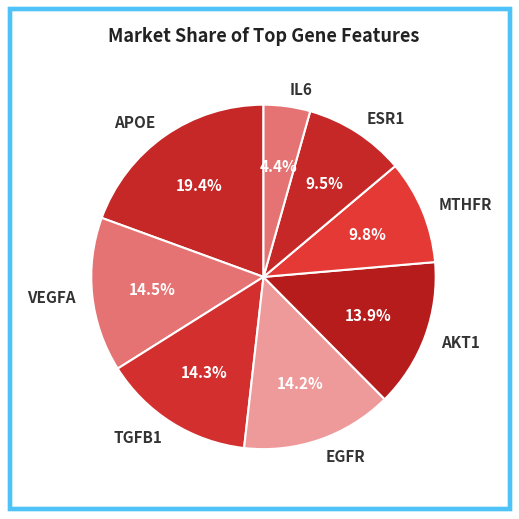

What percentage is NOT represented by IL6?

95.6%